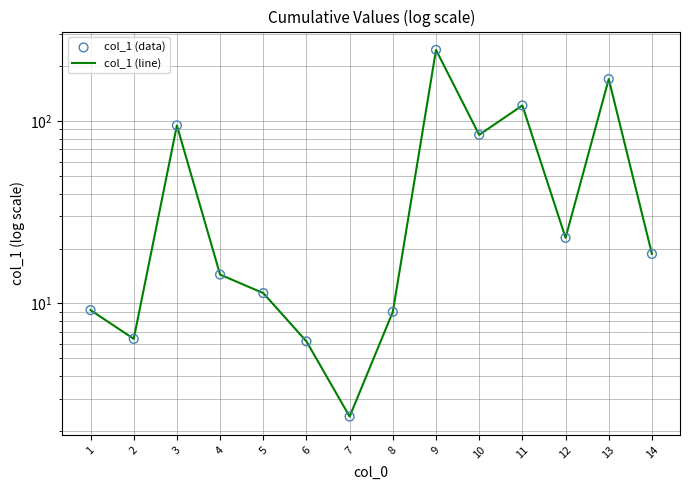

Which series has the largest total across all categories?

col_1 (line)